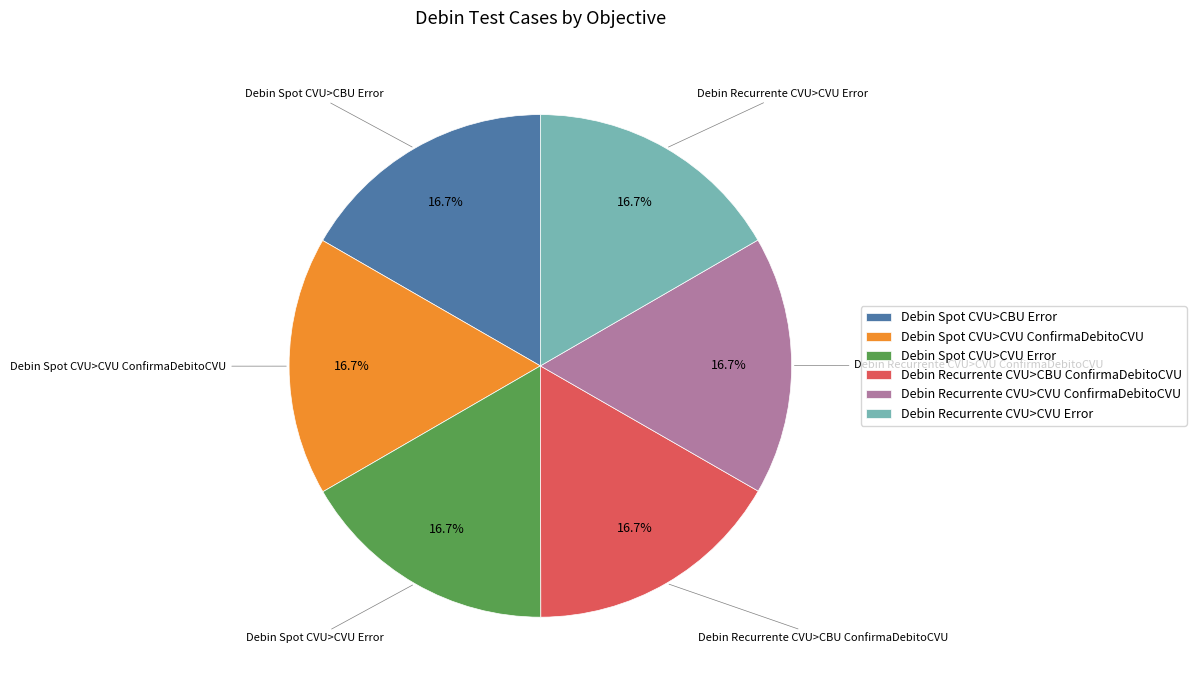

To the nearest percent, what portion does Debin Spot CVU>CVU ConfirmaDebitoCVU represent?

17%